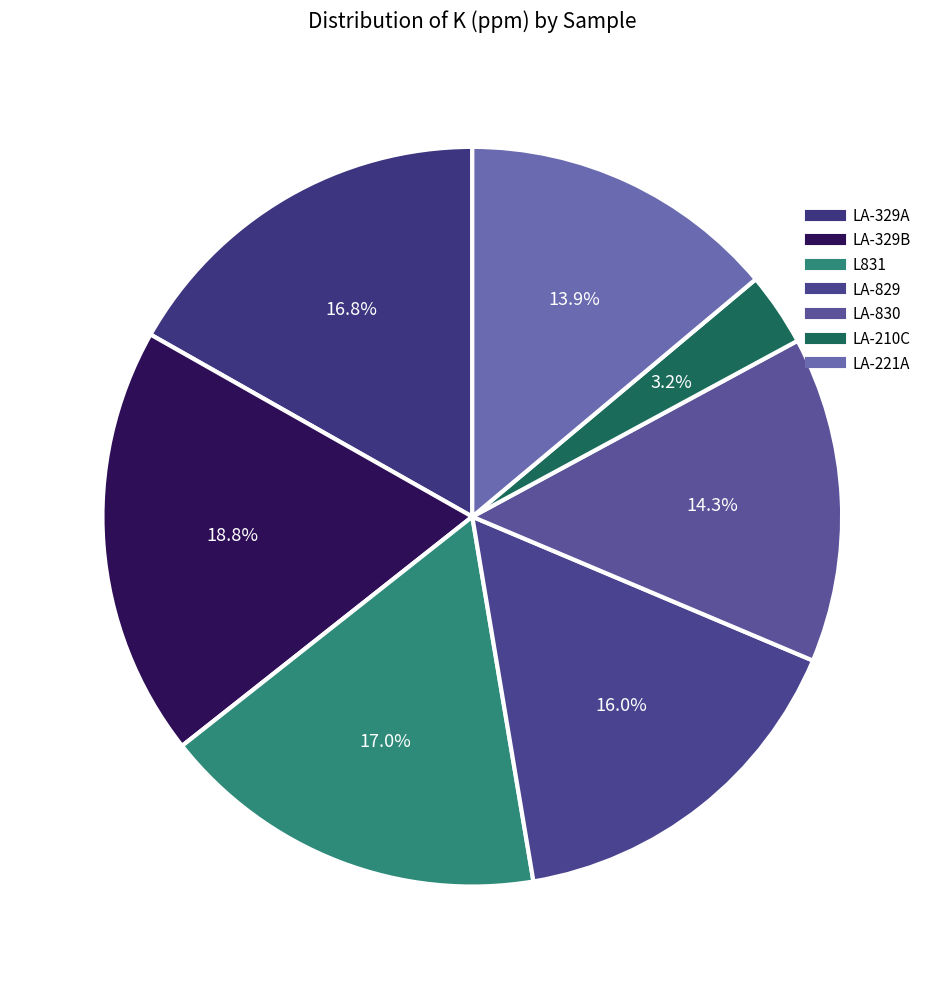

Count the number of slices in the pie.

7